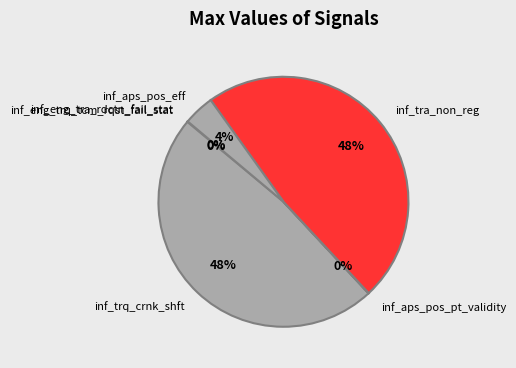

To the nearest percent, what is the difference between the largest and smallest slice percentages?

48%